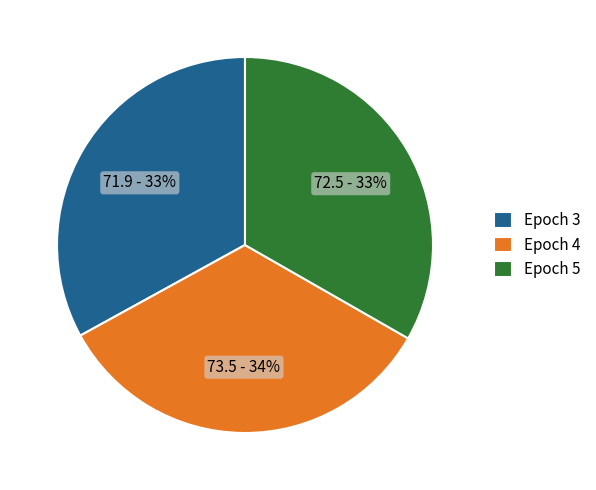

Combined, do Epoch 3 and Epoch 5 account for over 50%?

Yes